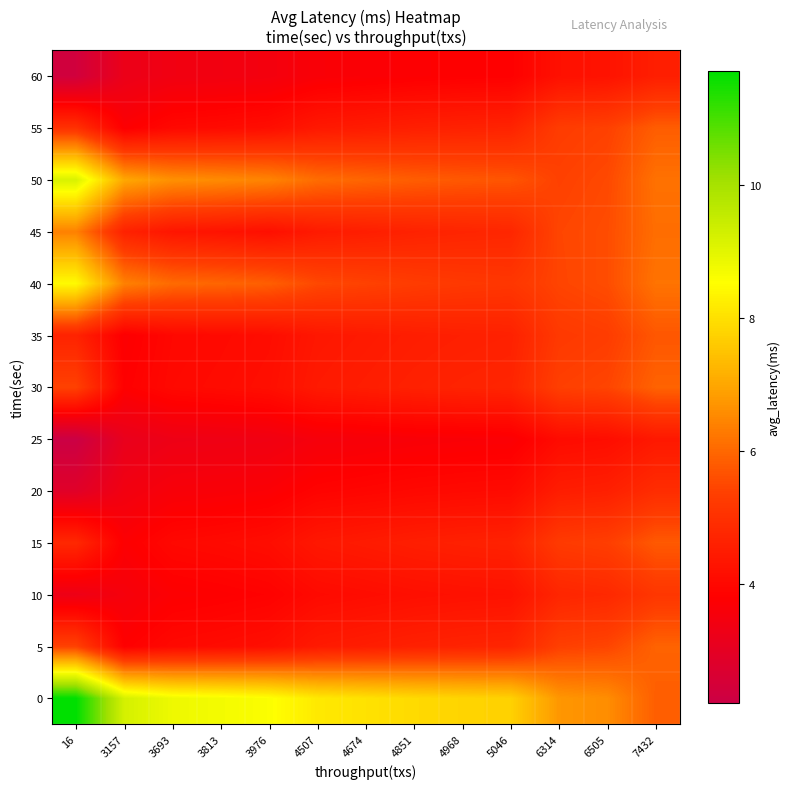

How many series are shown in this chart?

13